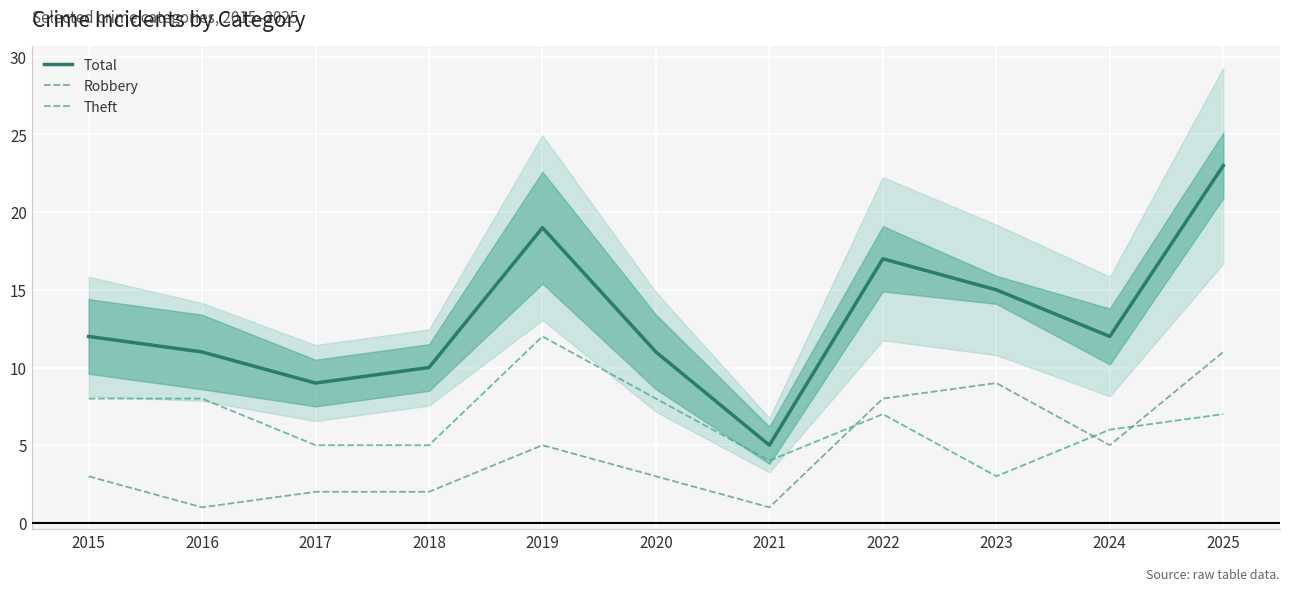

The value of Theft at 2016 is 8. True or false?

True